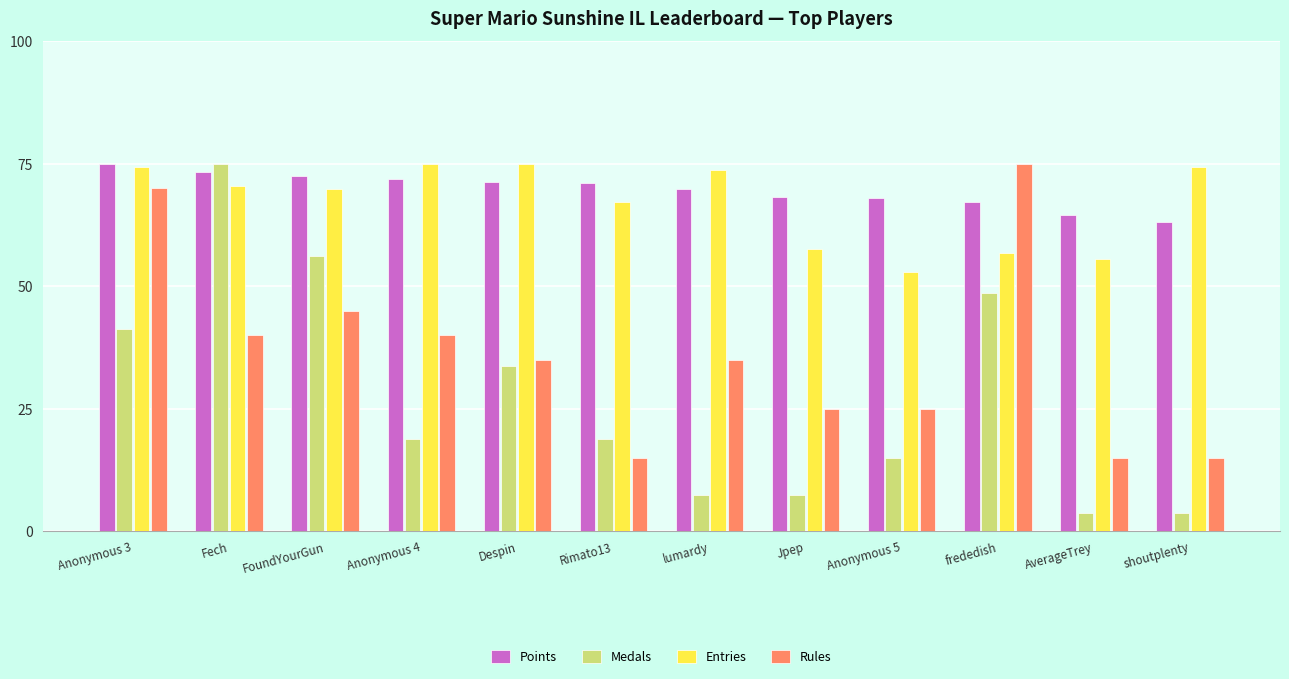

At how many categories does at least one series exceed 28?

12